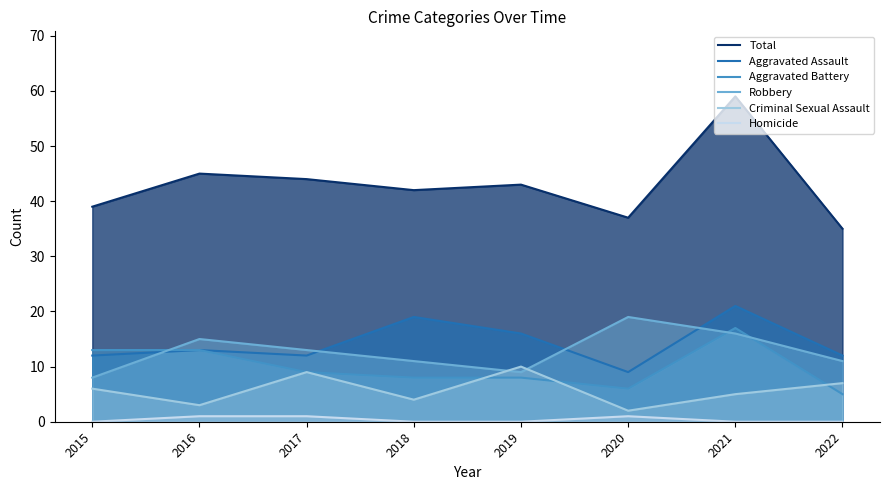

What are all the series names shown in the legend?

Total, Aggravated Assault, Aggravated Battery, Robbery, Criminal Sexual Assault, Homicide